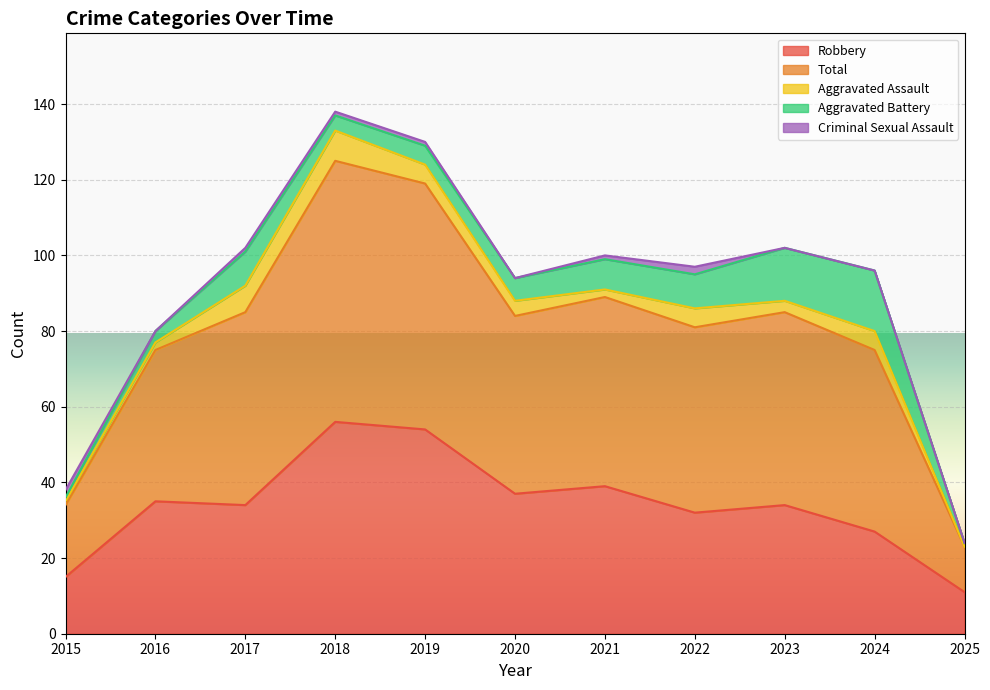

How many interior local peaks does the Aggravated Battery series have?

2